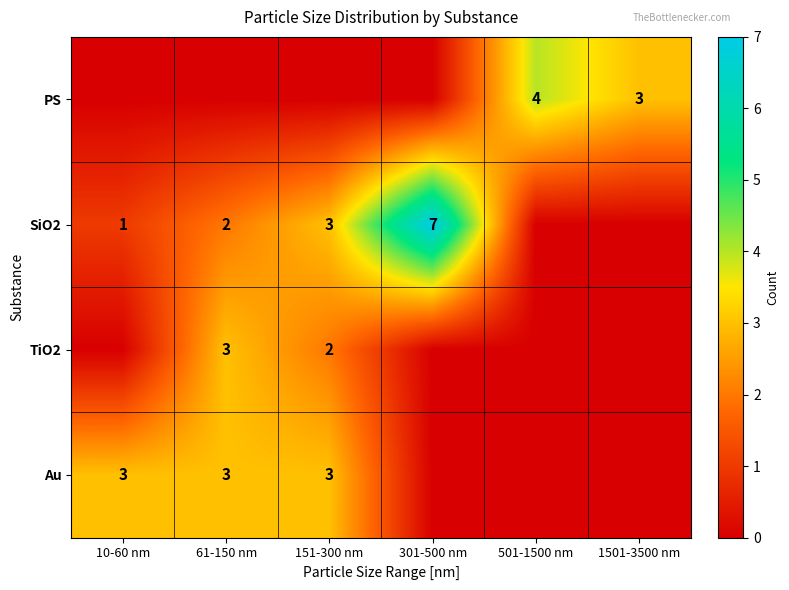

What is the total value across all series at 151-300 nm?

8